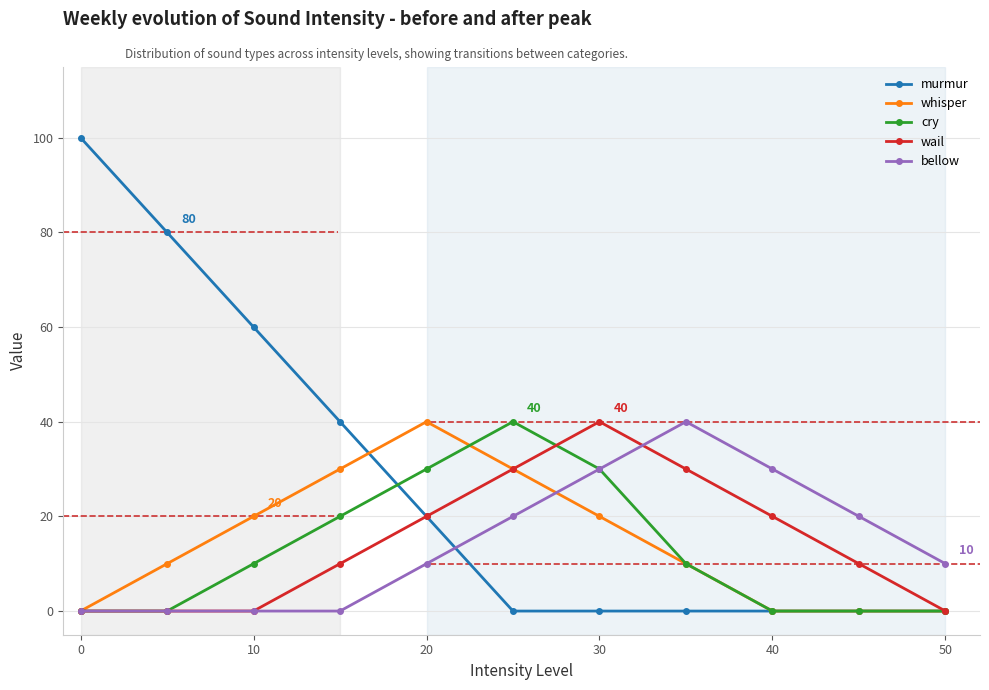

How many data points does each series have?

11